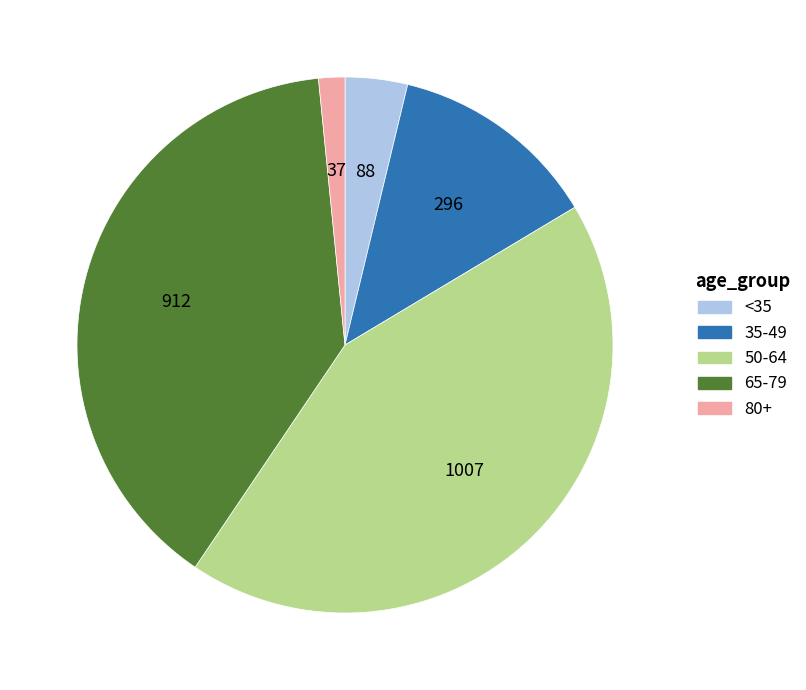

Does any single category account for the majority?

No